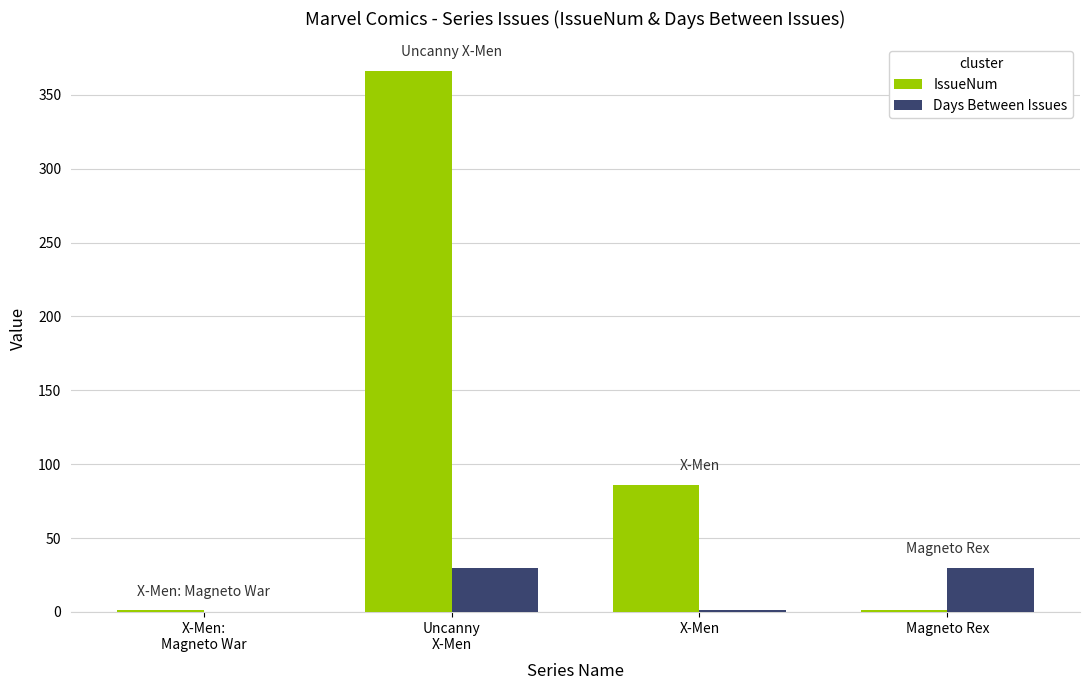

What is the sum of all IssueNum values?

454